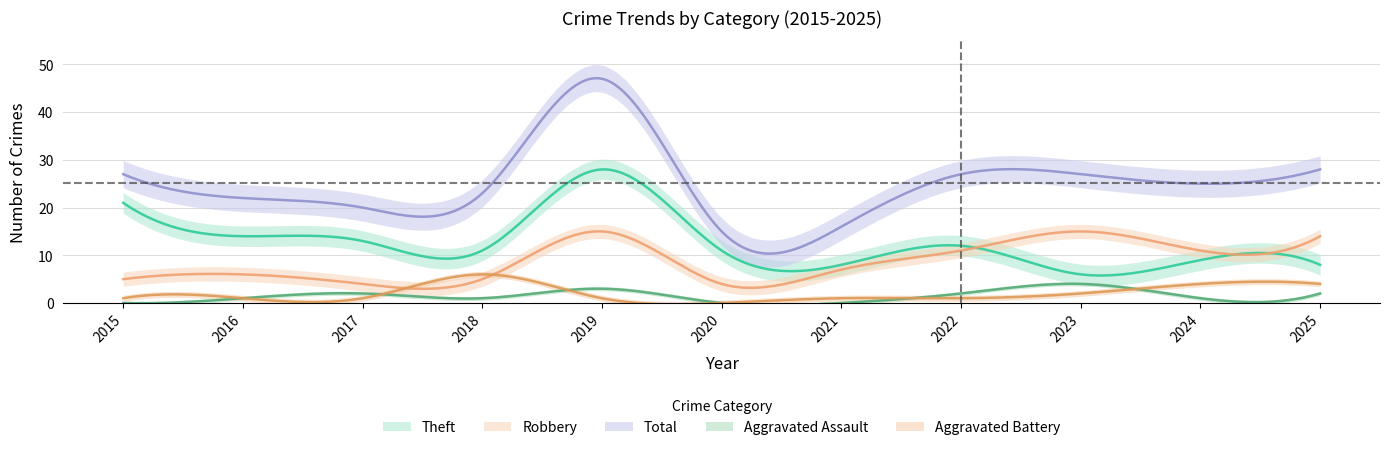

Which series has the largest range (max minus min)?

Total